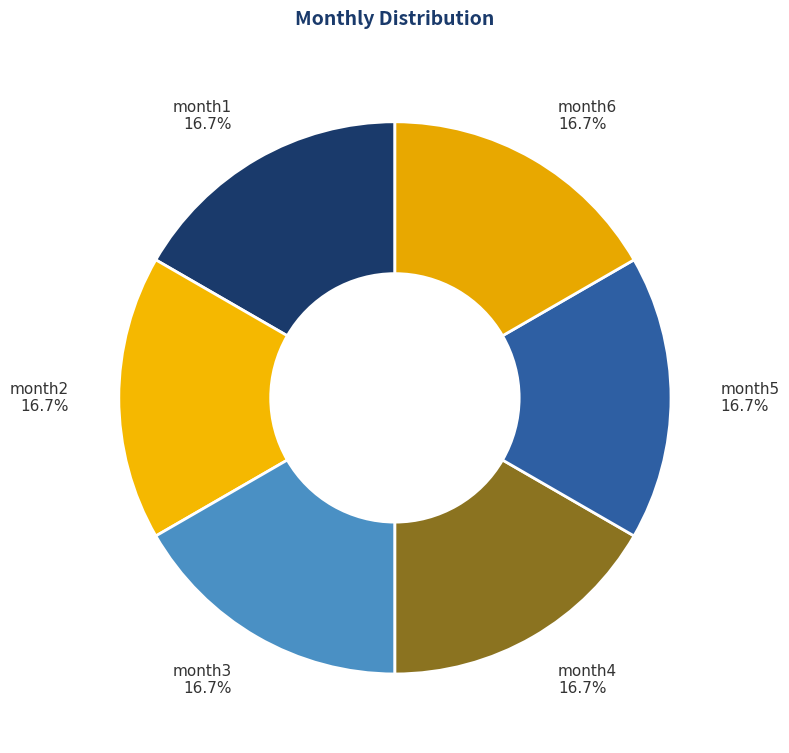

The month6 slice represents 28% of the pie. True or false?

False